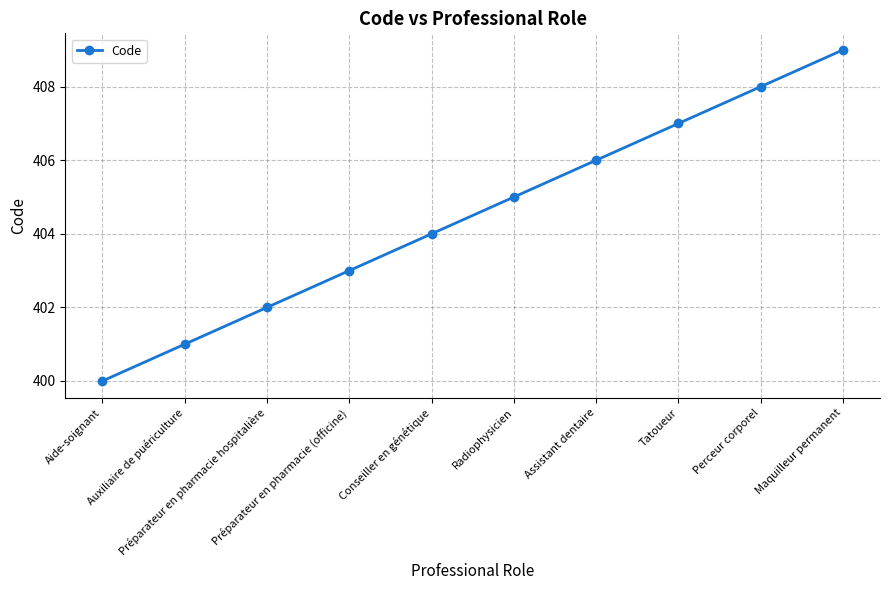

Is this an area chart (filled region under the line)?

No